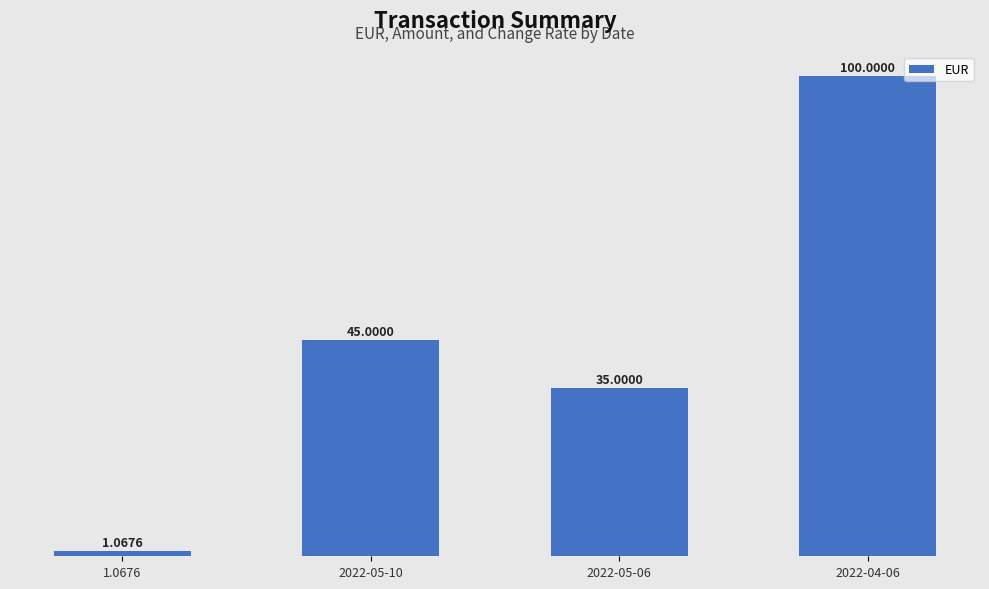

Does the chart contain stacked bars?

No